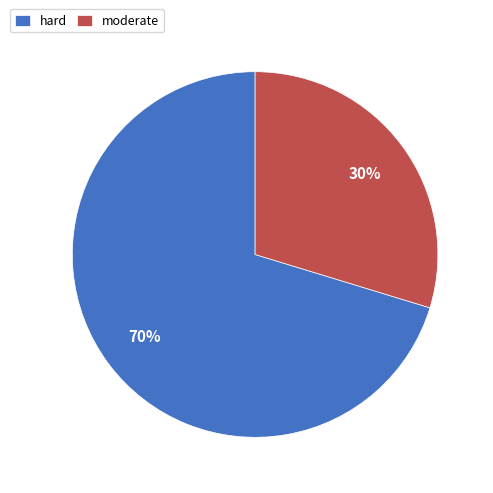

Which slice is the largest?

hard